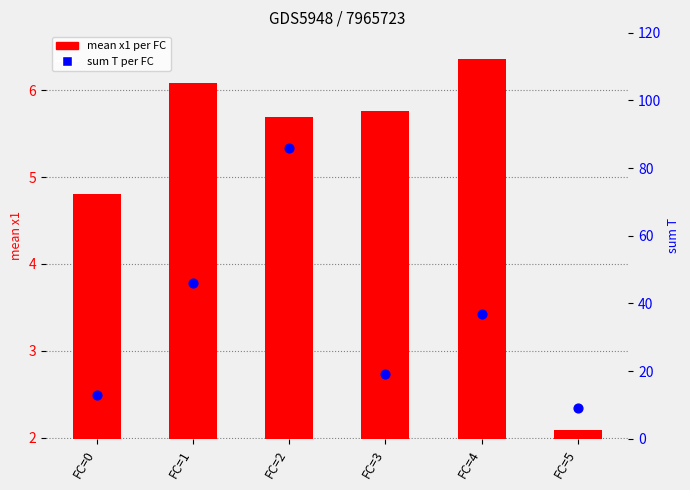

Which series has the largest total across all categories?

sum T per FC group